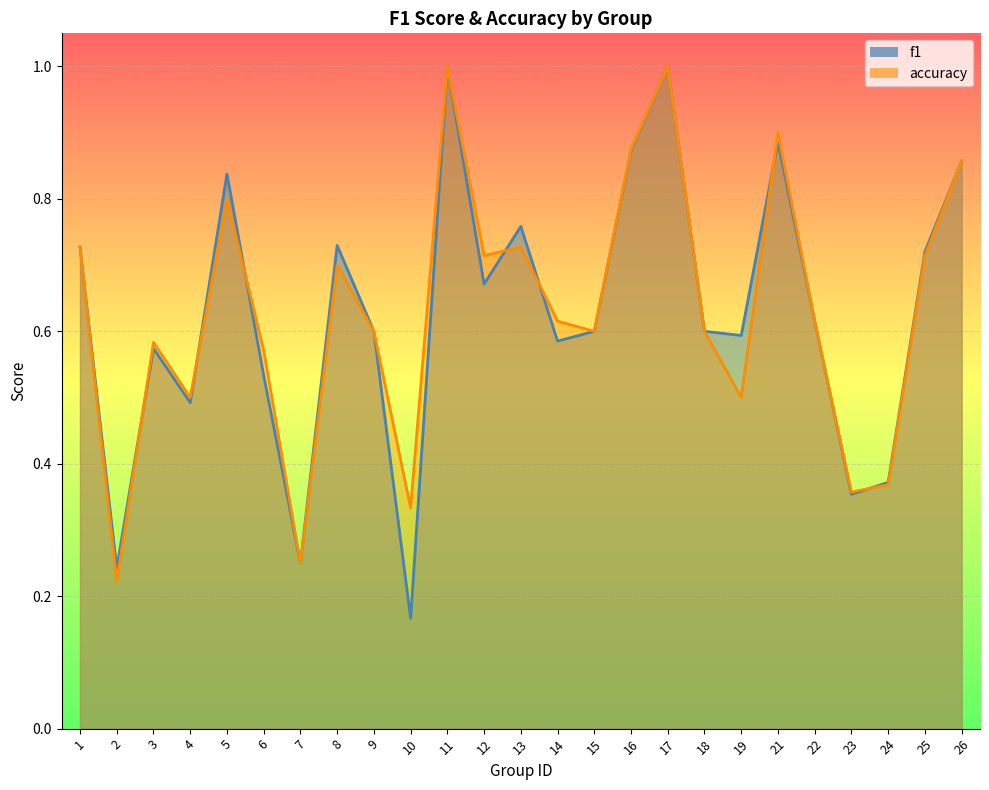

How many interior local valleys does the accuracy series have?

8